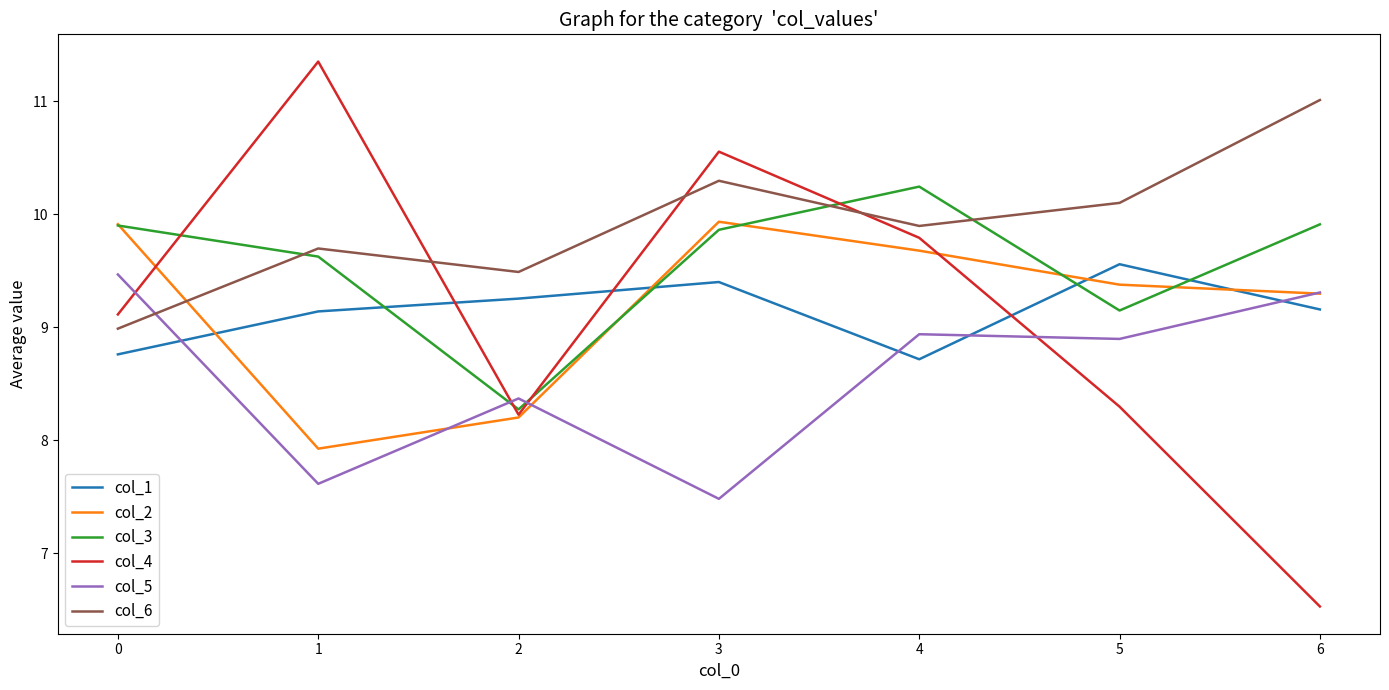

List the labels in order of col_6 value, largest first.

6, 3, 5, 4, 1, 2, 0